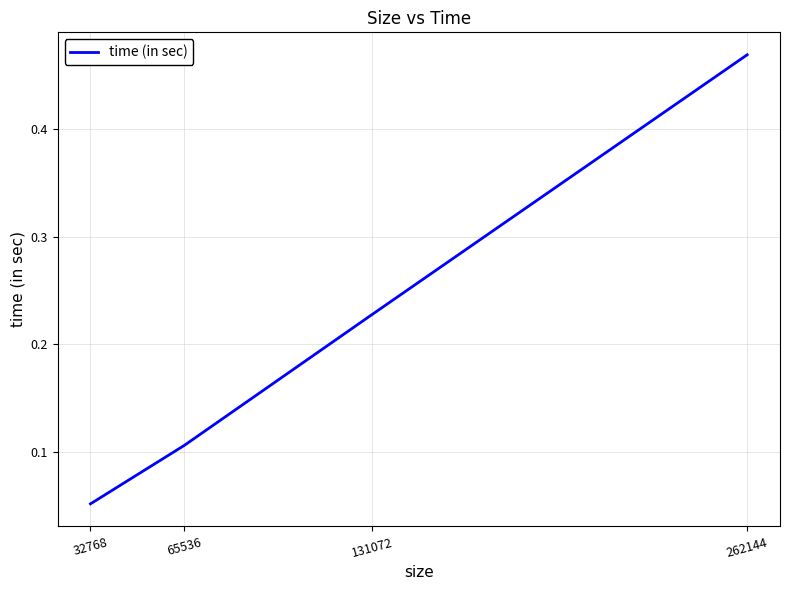

True or false: the data shows 0.1 at 131072.

False